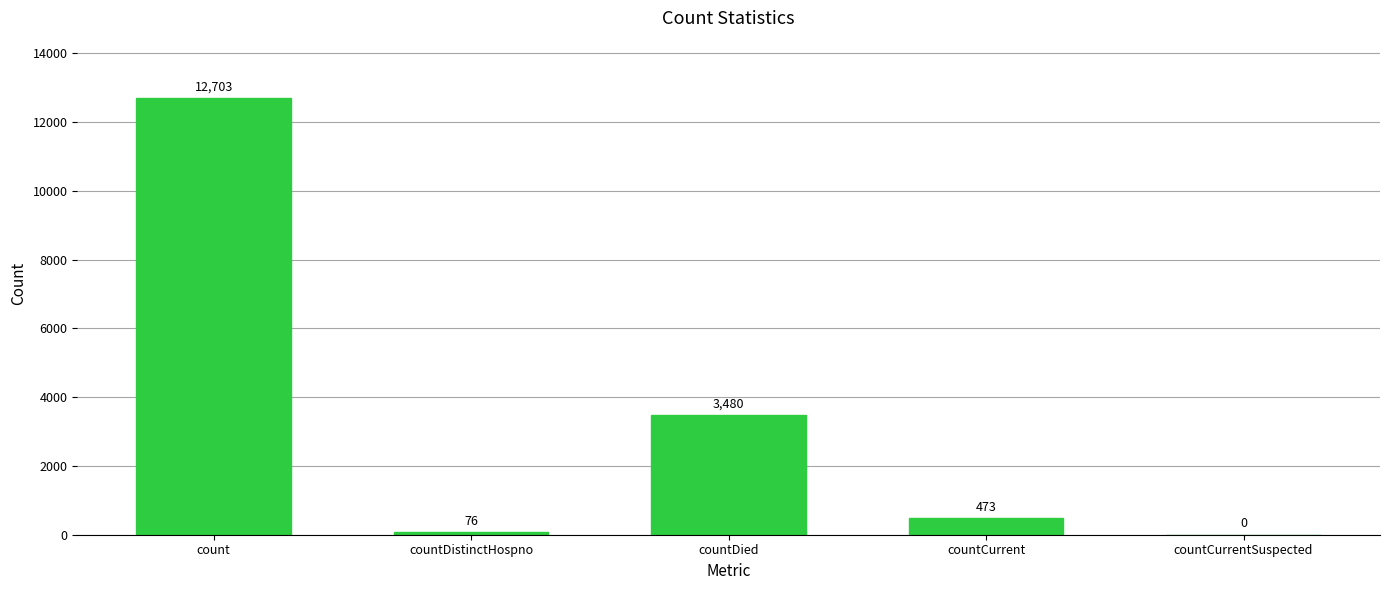

What value does the data have at countCurrent?

473